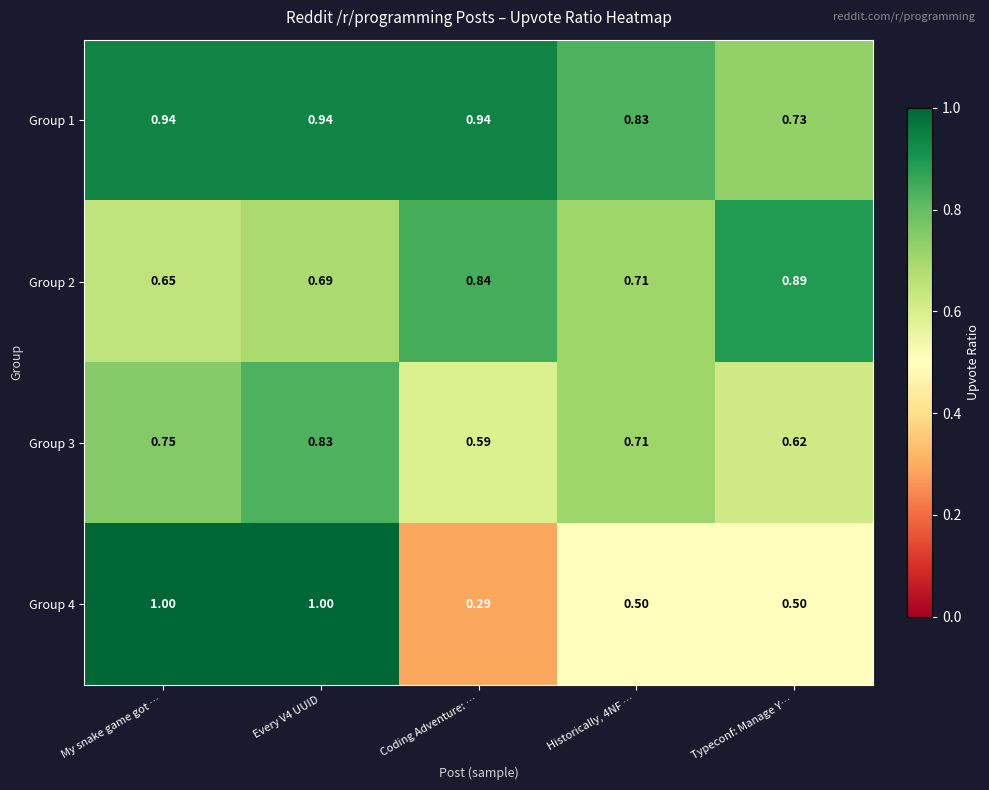

At which label is Group 2 closest to 0?

My snake game got …